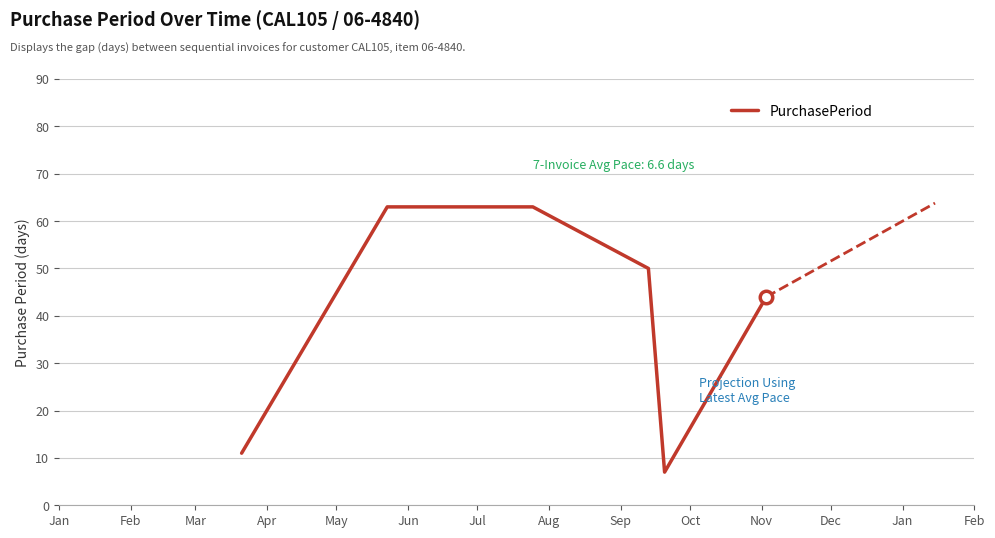

How many interior local valleys (lower than both neighbors) does the data have?

1